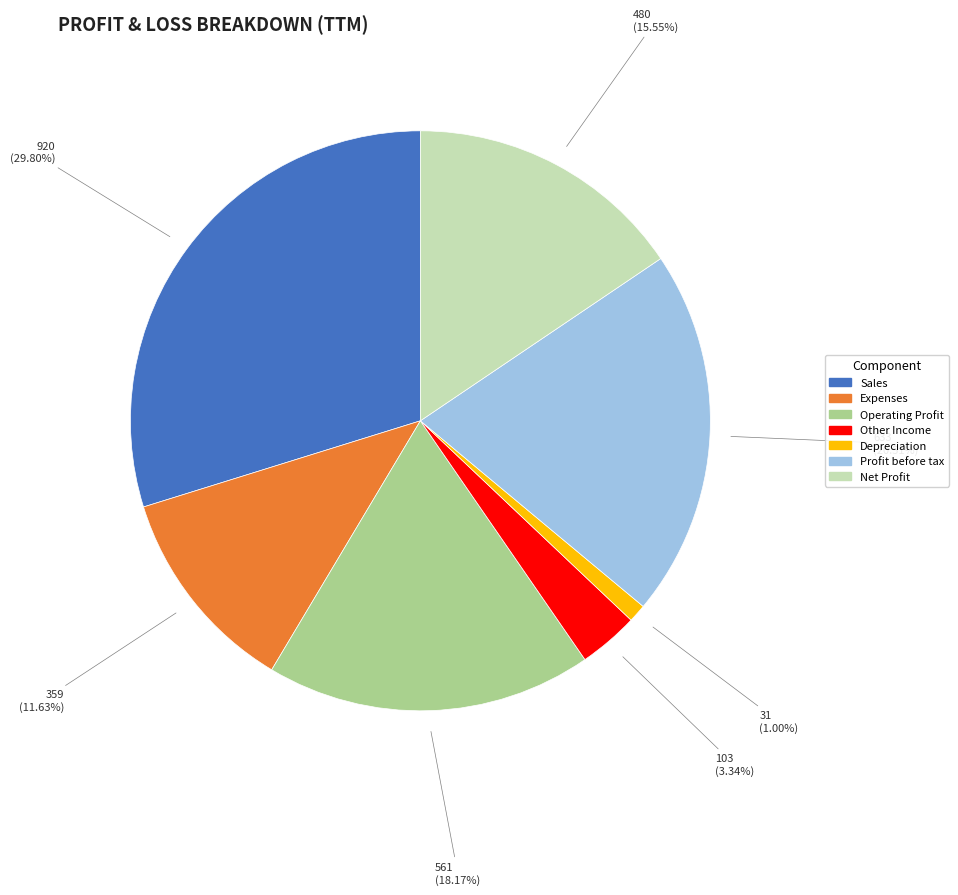

How many slices are in this pie chart?

7